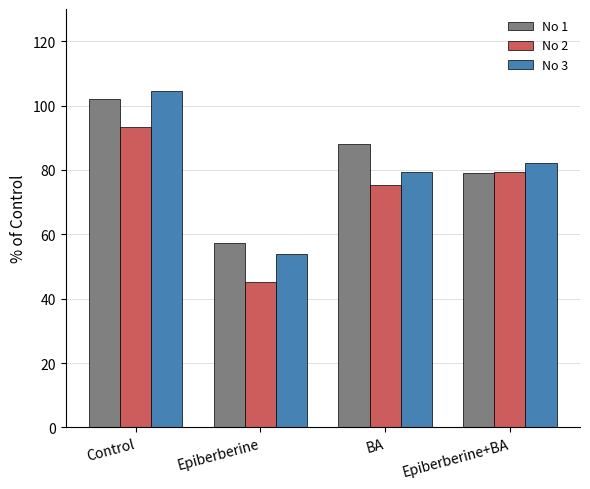

How many values in the No 1 series are below 87?

2